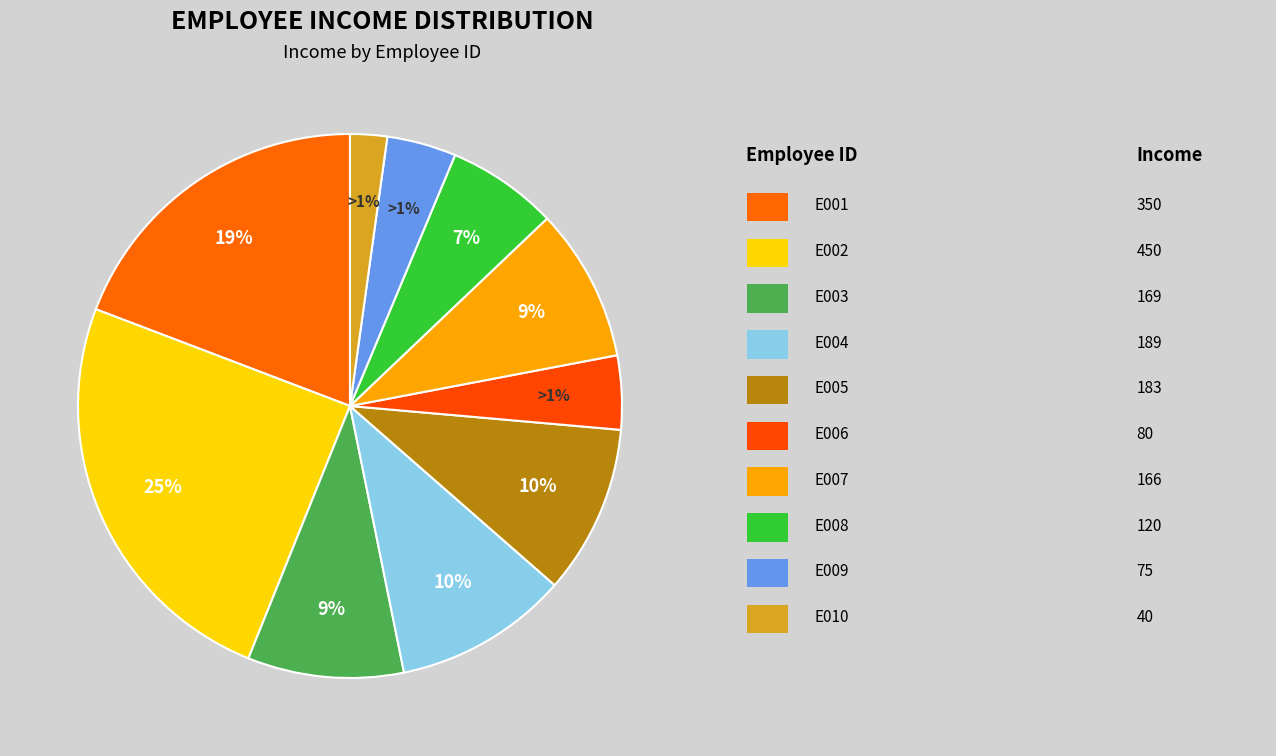

Does E002 account for over 50% of the chart?

No